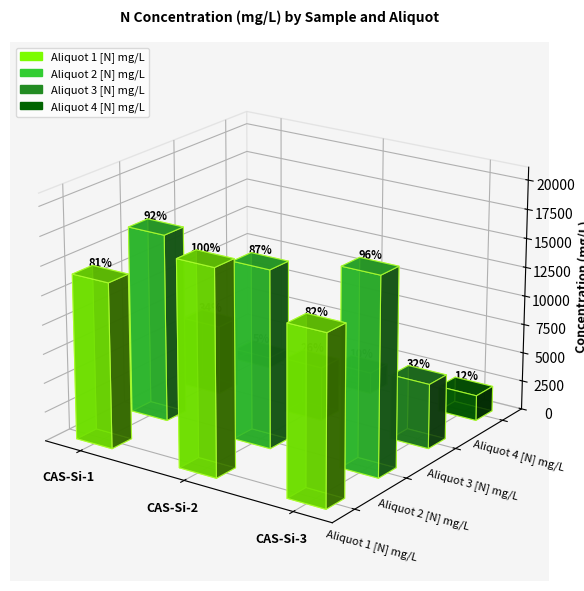

Is the value of Aliquot 1 [N] mg/L at CAS-Si-1 greater than the value of Aliquot 3 [N] mg/L at CAS-Si-1?

Yes